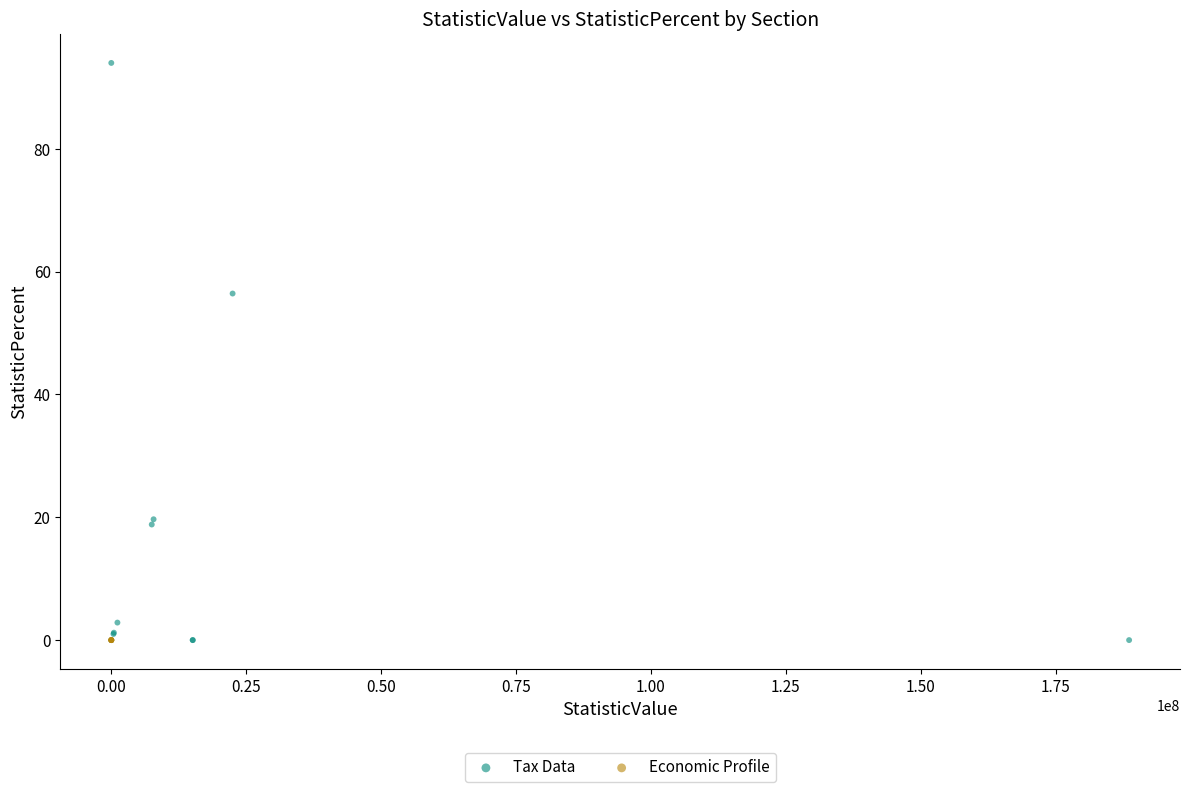

Which series reaches the maximum Y coordinate?

Tax Data